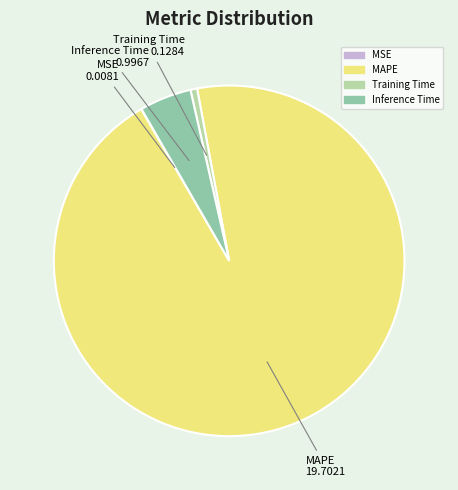

Is the sum of Inference Time and Training Time greater than half?

No